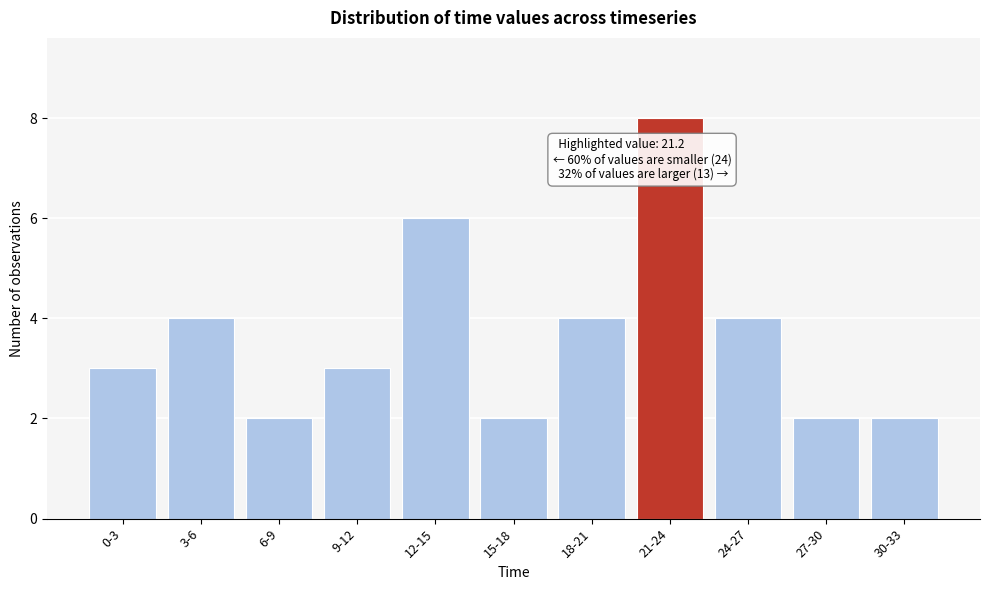

Reading right to left, transcribe all the data shown in this chart.

2	2	4	8	4	2	6	3	2	4	3